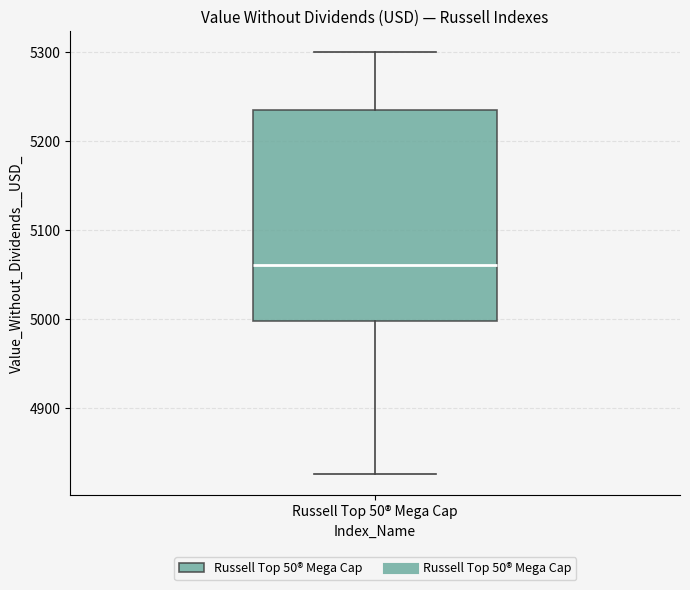

Transcribe this box plot: give where the median line is, the range the box spans, and where the two whiskers end, as read against the y-axis. The values are not printed on the chart, so give them approximately, as read against the axis.

median 5060, box 5000 to 5240, whiskers 4830 to 5300